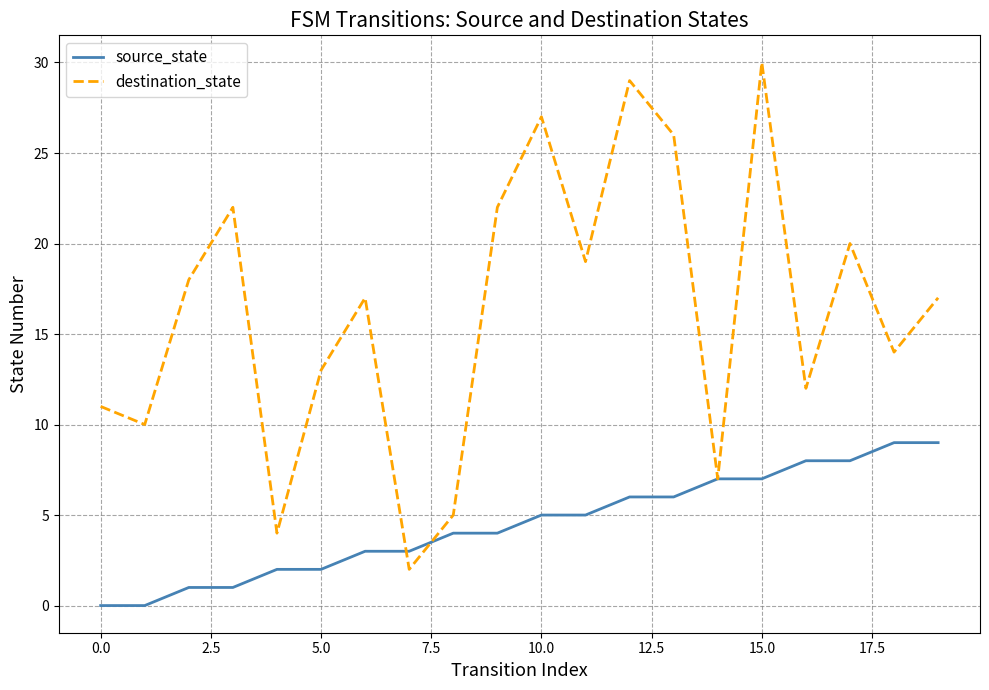

Which series has the largest total across all categories?

destination_state